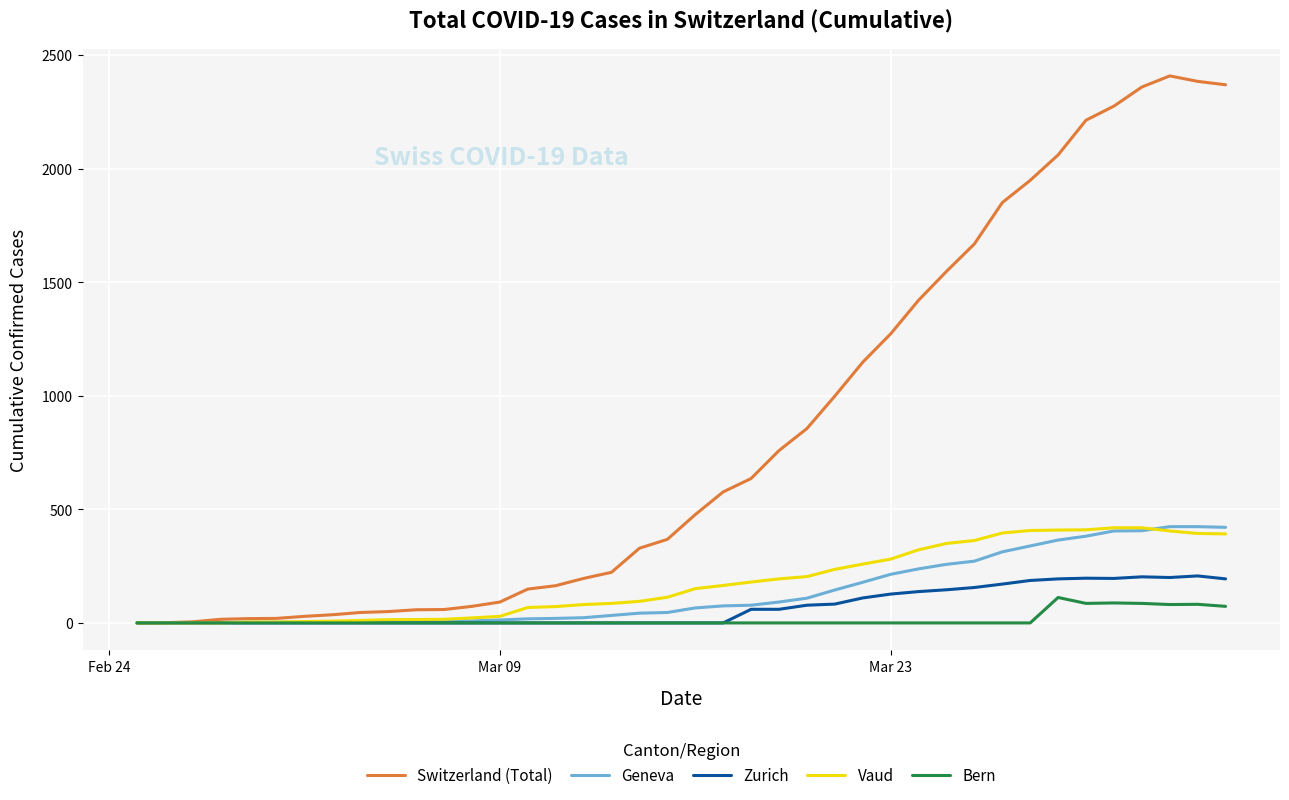

What is the difference between the maximum and minimum values in the Geneva series?

424